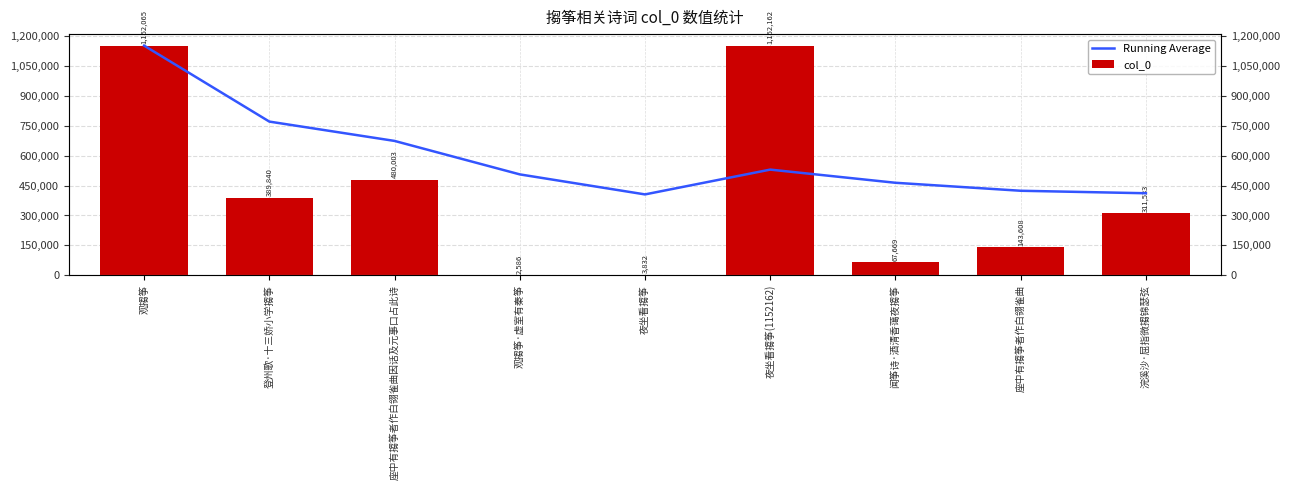

Reading left to right, list all the values displayed in this chart.

Running Average: 观搊筝=1152065.0	登州歌·十三娇小学搊筝=770952.5	座中有搊筝者作白翎雀曲因话及元事口占此诗=673969.3	观搊筝·虚室有秦筝=506123.5	夜坐看搊筝=405665.2	夜坐看搊筝(1152162)=530081.3	闻筝诗·酒清香蔼夜搊筝=464022.4	座中有搊筝者作白翎雀曲=423970.6	浣溪沙·屈指微搊锦瑟弦=411477.6
col_0: 观搊筝=1152065.0	登州歌·十三娇小学搊筝=389840.0	座中有搊筝者作白翎雀曲因话及元事口占此诗=480003.0	观搊筝·虚室有秦筝=2586.0	夜坐看搊筝=3832.0	夜坐看搊筝(1152162)=1152162.0	闻筝诗·酒清香蔼夜搊筝=67669.0	座中有搊筝者作白翎雀曲=143608.0	浣溪沙·屈指微搊锦瑟弦=311533.0